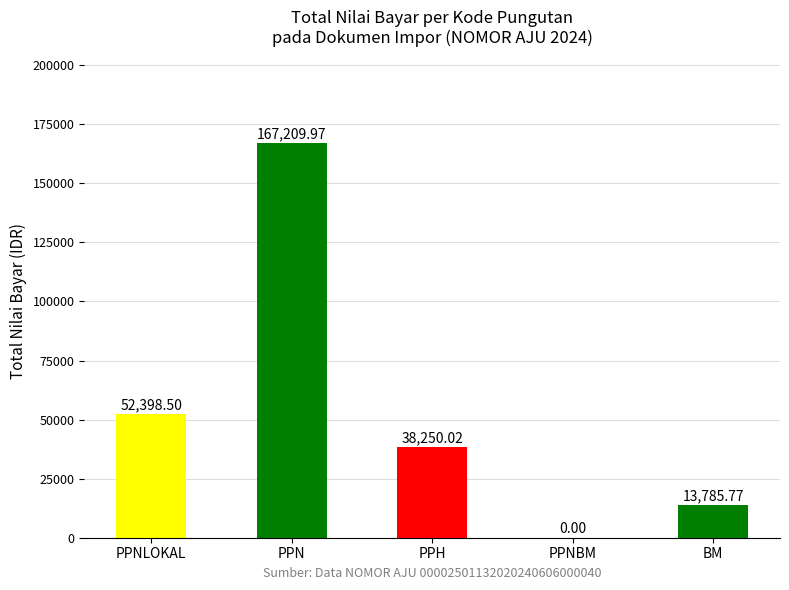

Where does the data first go above 38250?

PPNLOKAL